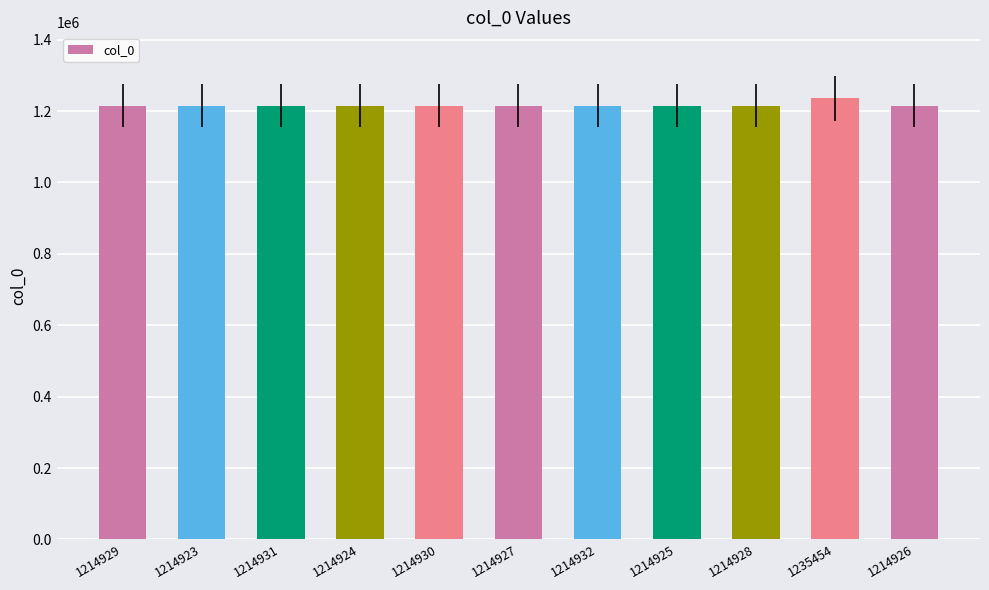

Are the bars horizontal?

No